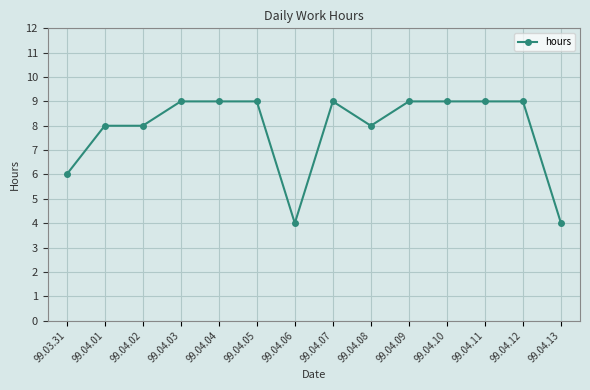

What position from the left is 99.04.13?

14